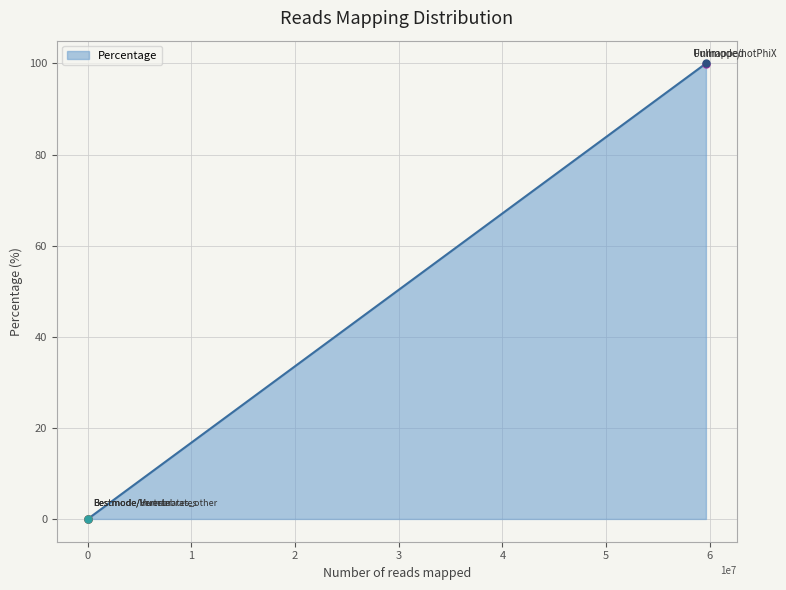

What is the greatest value displayed?

100.0